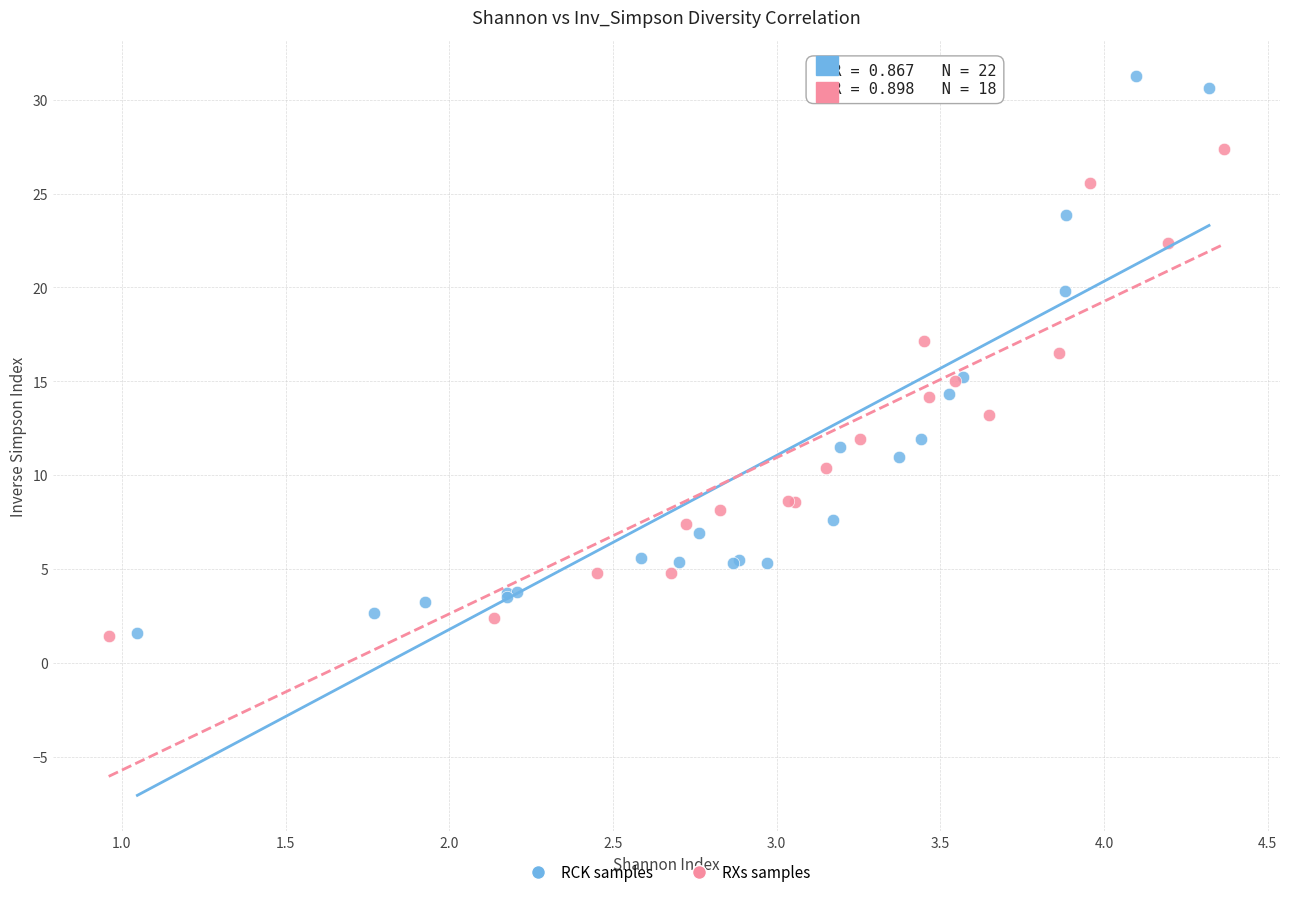

Which series contains the highest Y value?

RCK samples